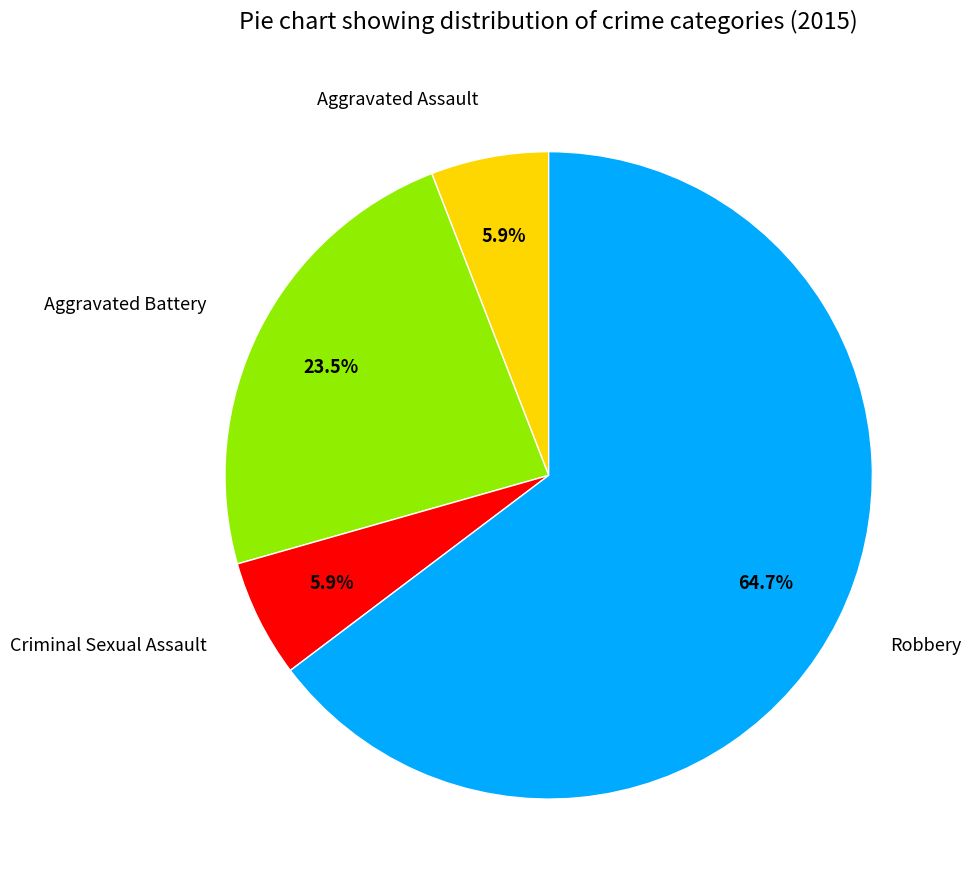

To the nearest percent, what percentage of the pie is Criminal Sexual Assault?

6%